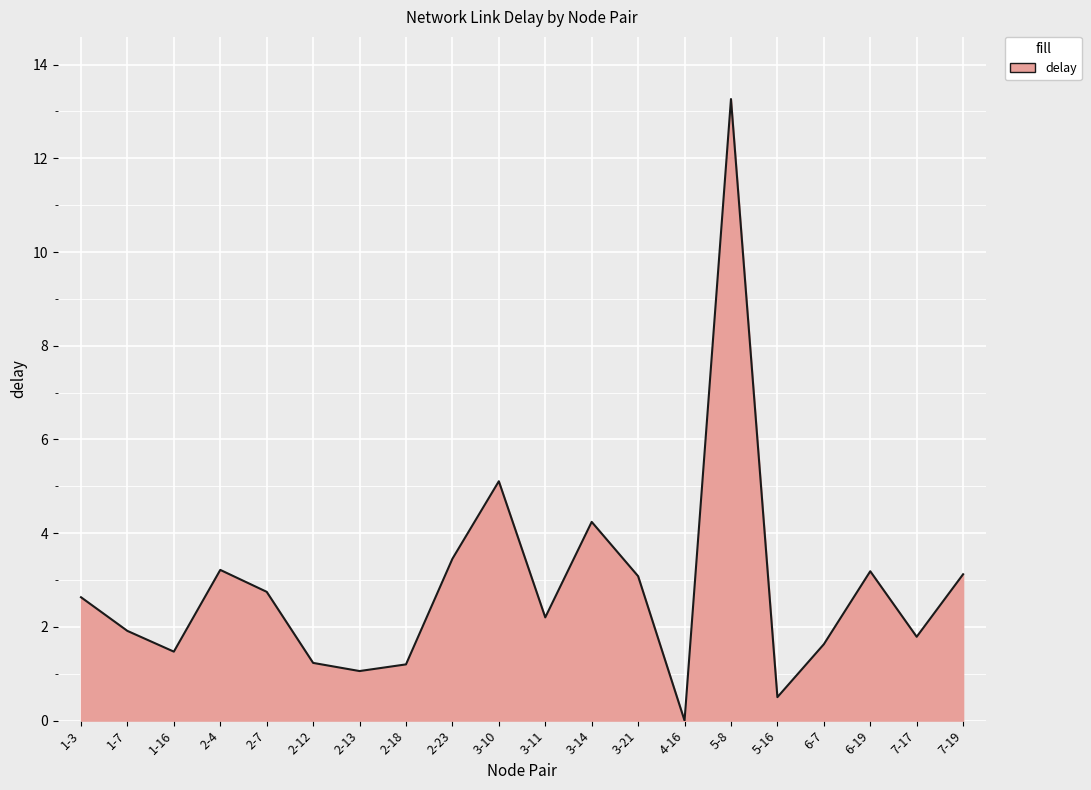

Reading left to right, list all the values displayed in this chart.

2.6	1.9	1.5	3.2	2.7	1.2	1.1	1.2	3.5	5.1	2.2	4.2	3.1	0.0	13.3	0.5	1.6	3.2	1.8	3.1